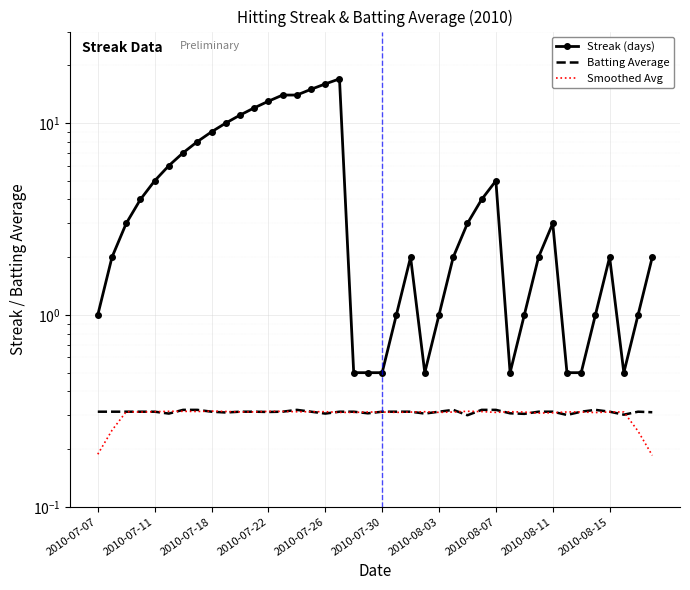

True or false: Smoothed Avg and Streak (days) intersect in this chart.

False